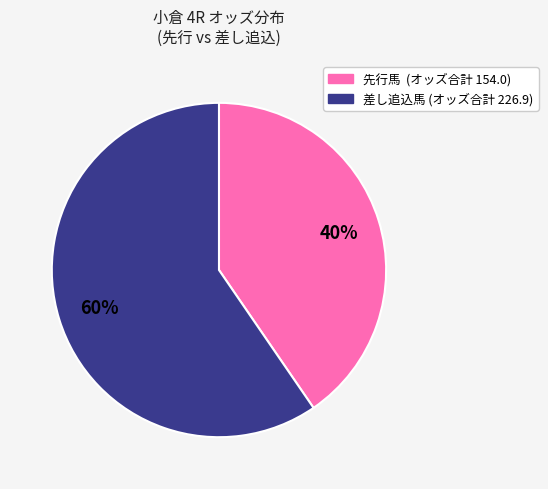

To the nearest percent, what is the average slice percentage?

50%